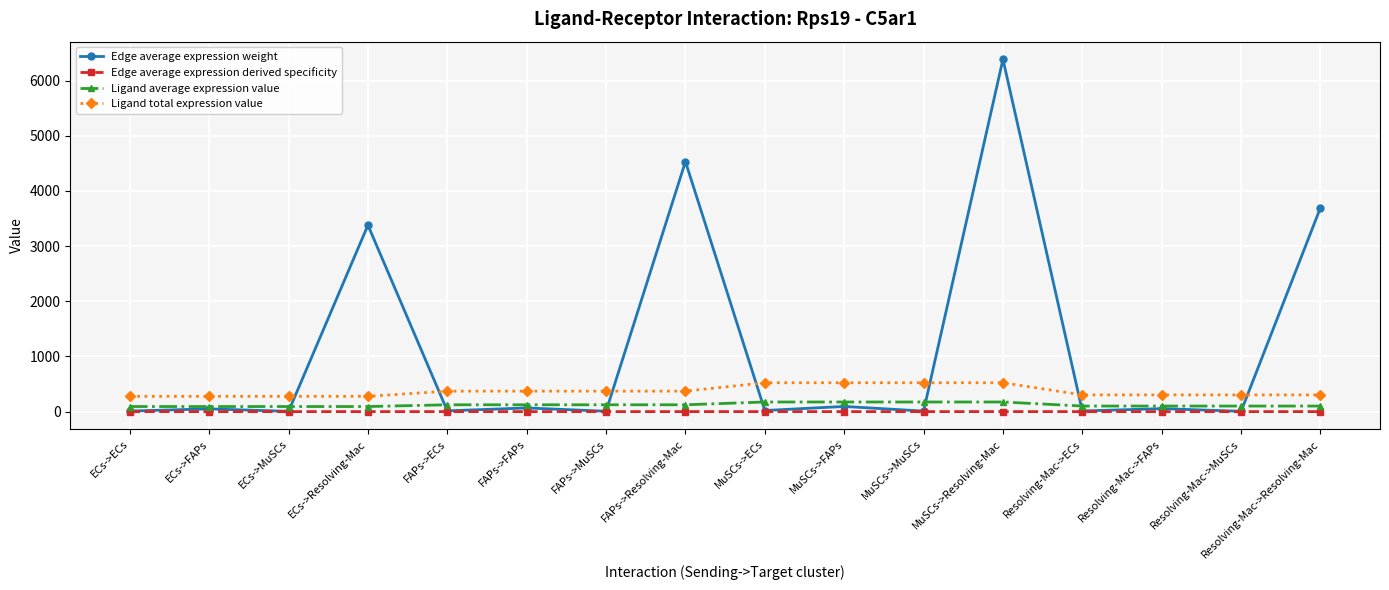

True or false: Edge average expression derived specificity and Ligand total expression value intersect in this chart.

False